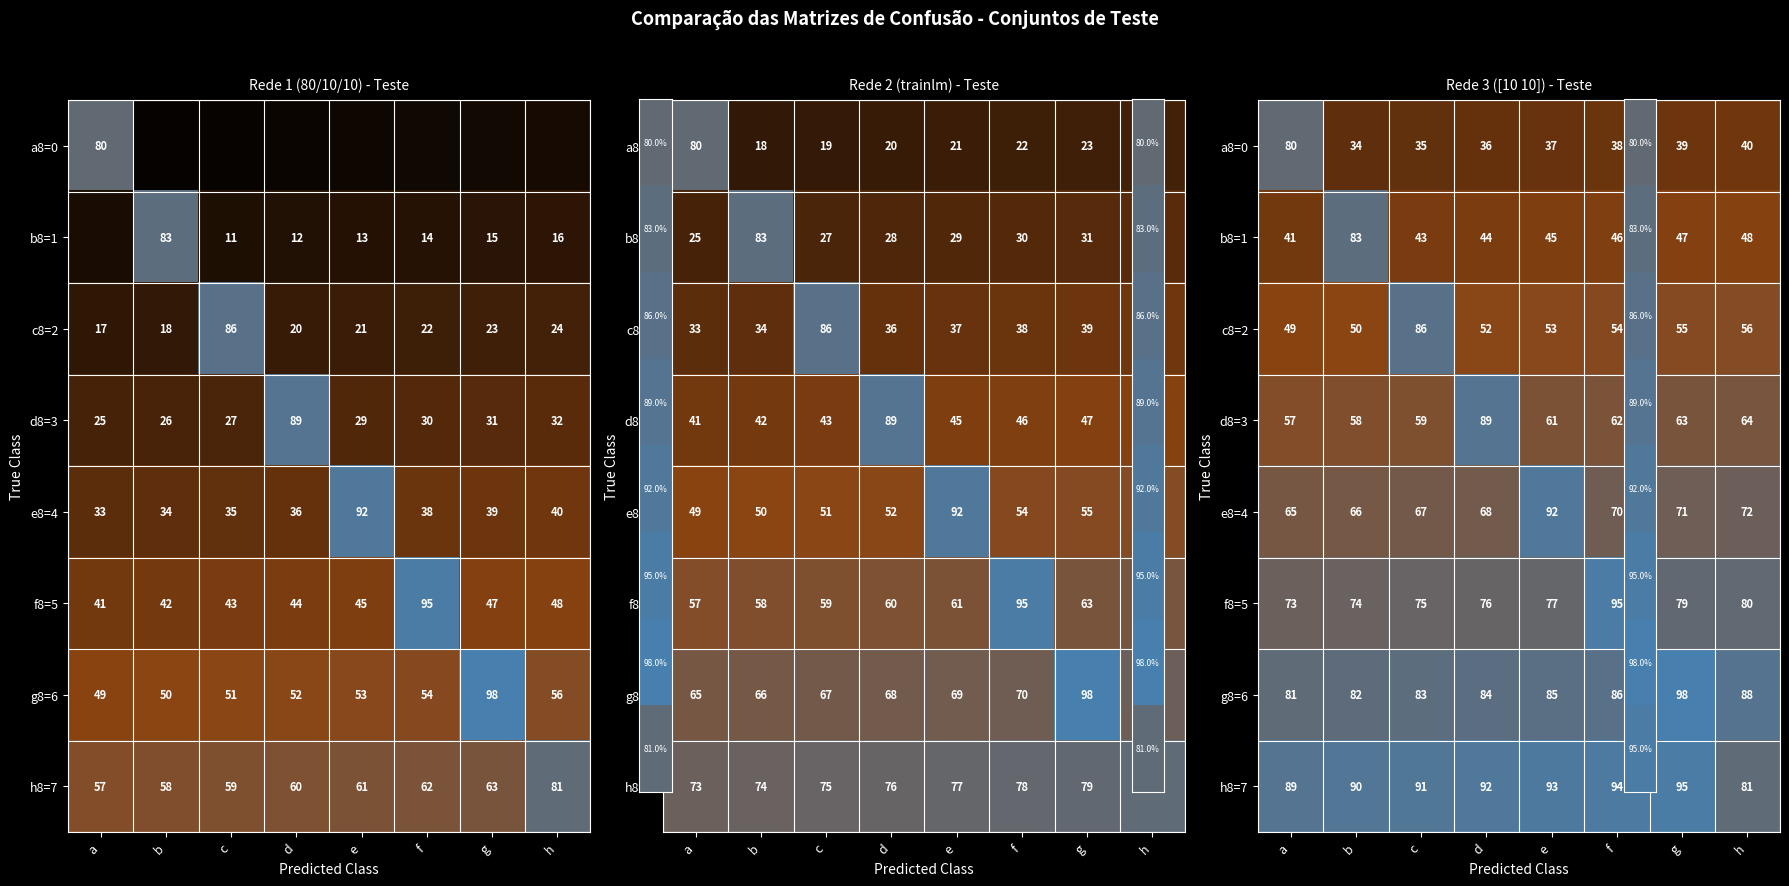

At which category is the sum across all series the highest?

g